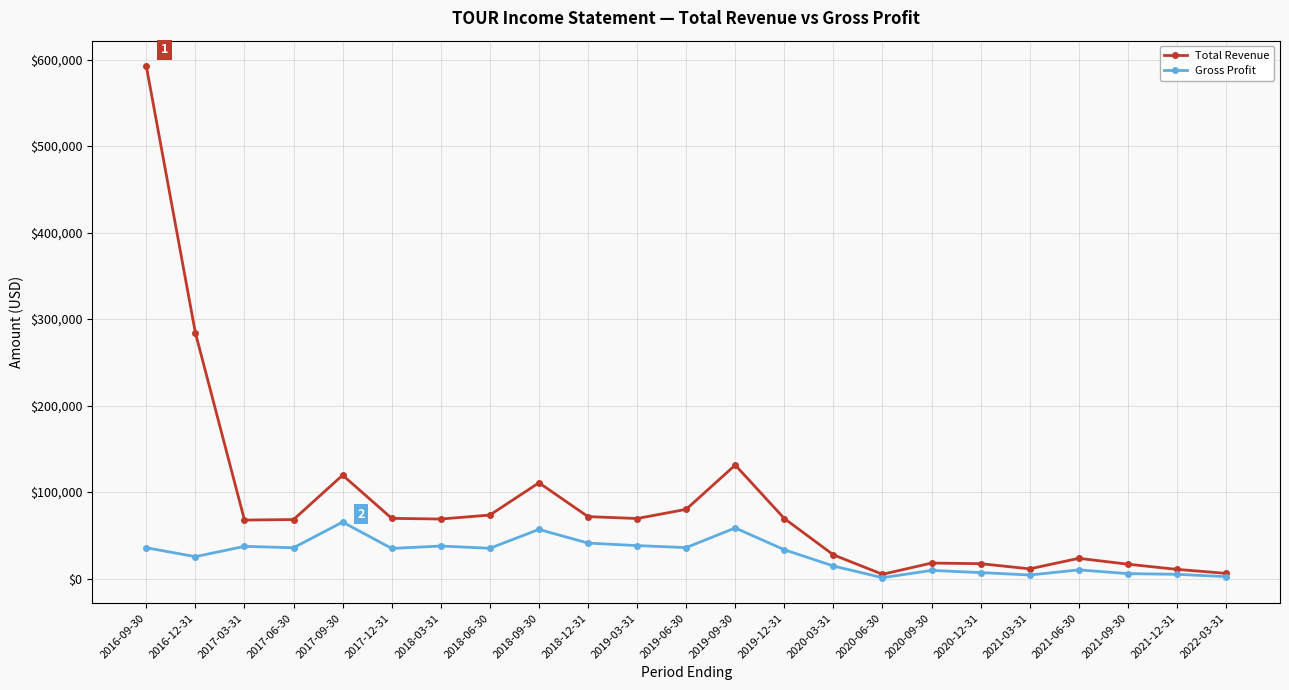

Which category has the highest value across all series?

2016-09-30